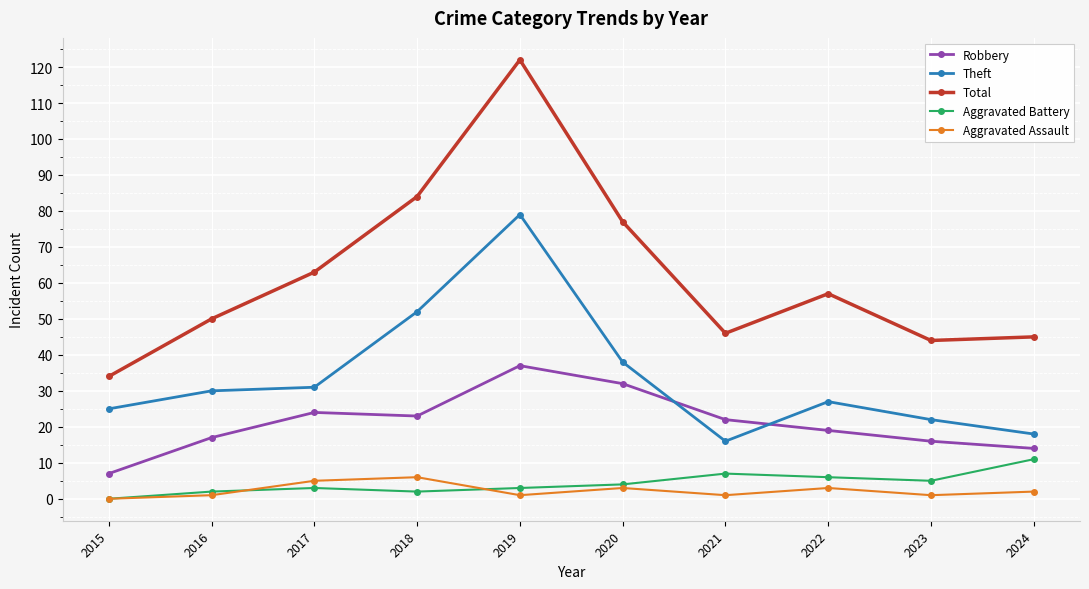

What is the difference between the highest and lowest values at 2017?

60